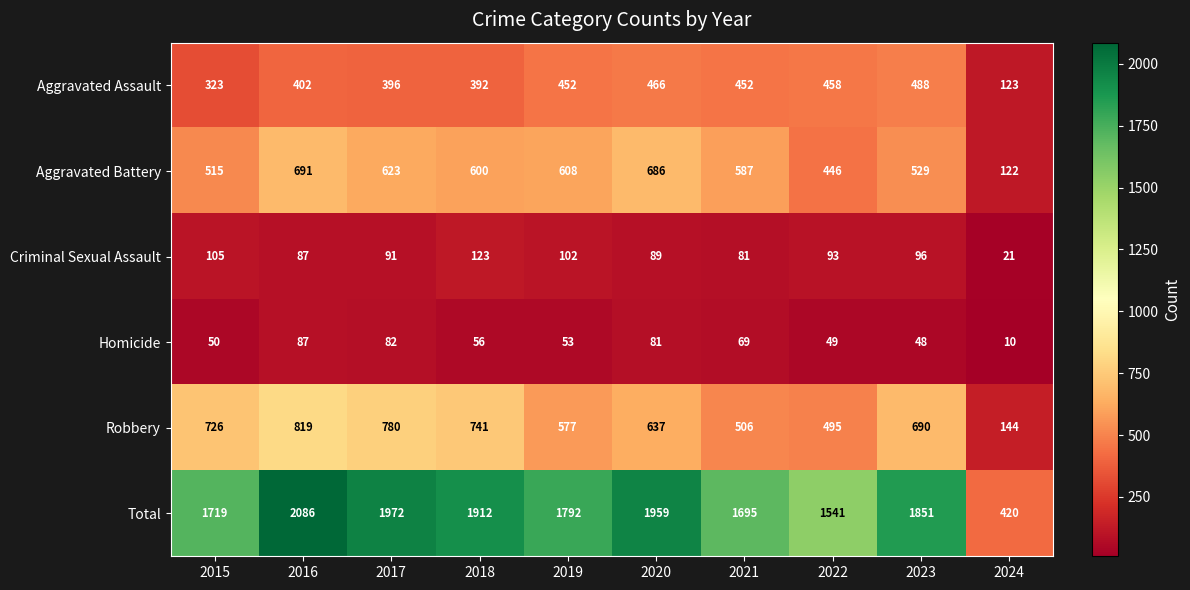

Where is Aggravated Assault nearest to the value 305?

2015